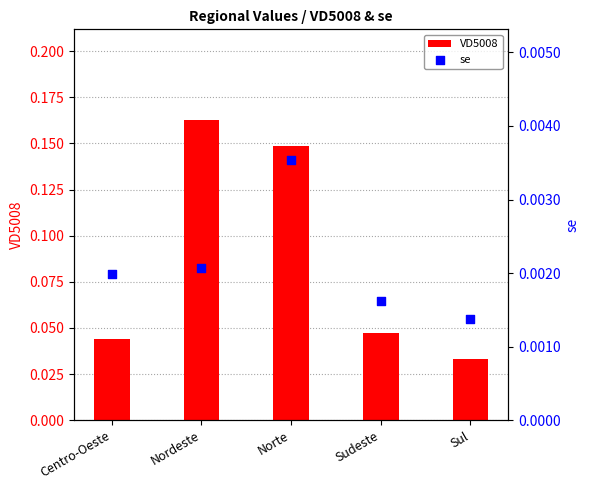

Which series reaches the maximum Y coordinate?

VD5008